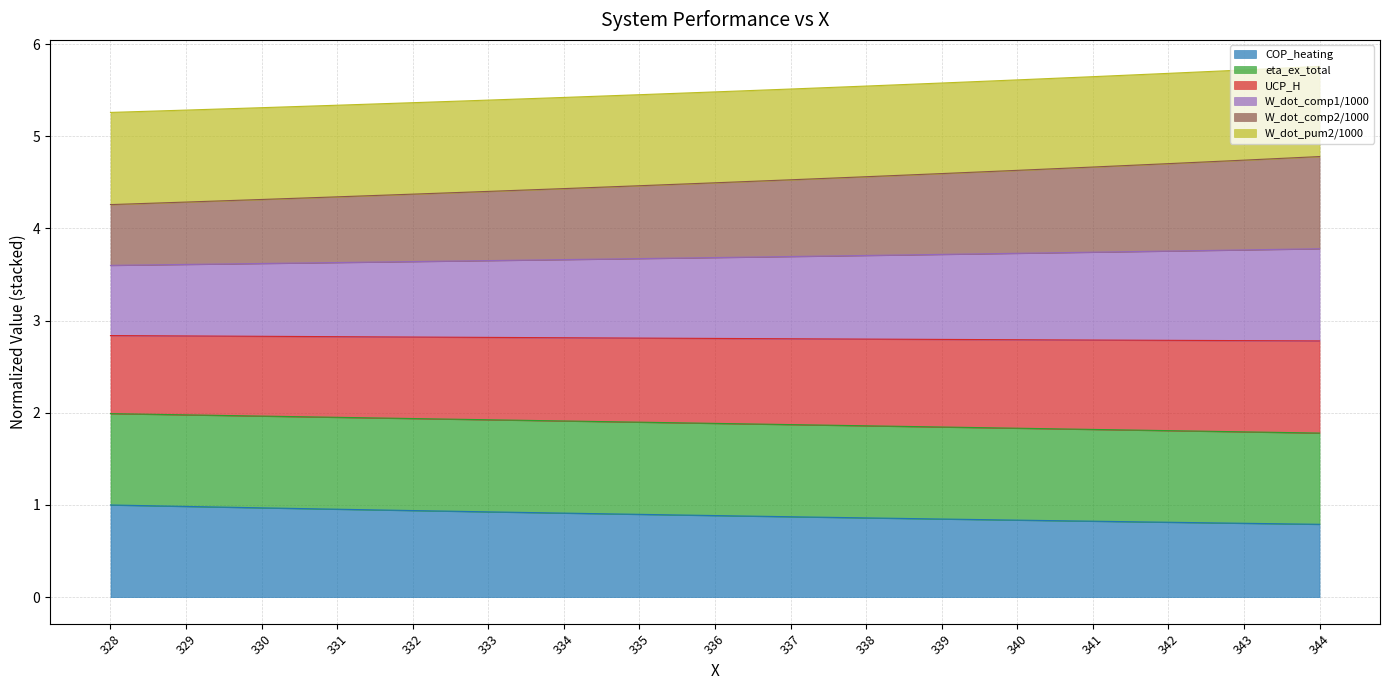

True or false: W_dot_pum2/1000 and W_dot_comp2/1000 intersect in this chart.

False